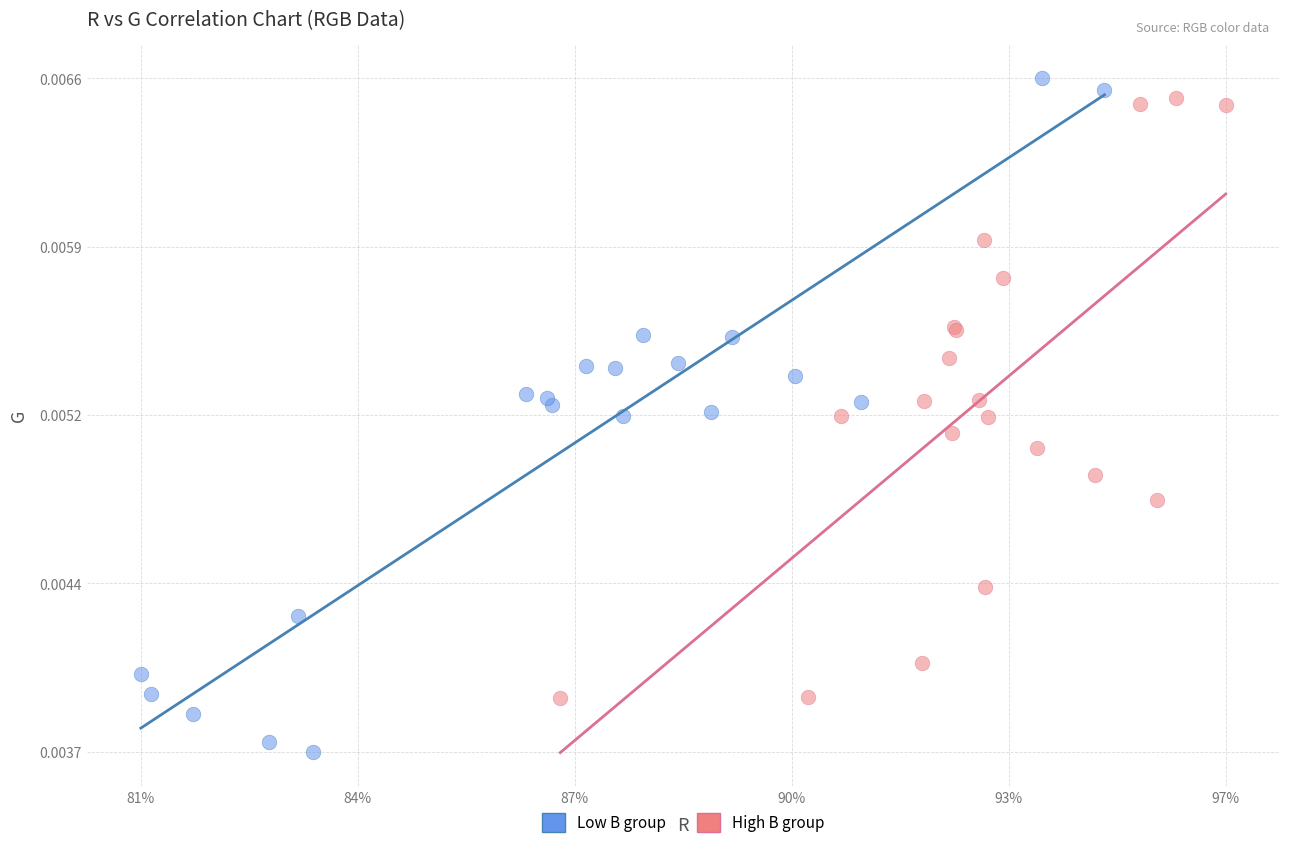

What are all the series names shown in the legend?

Low B group, High B group